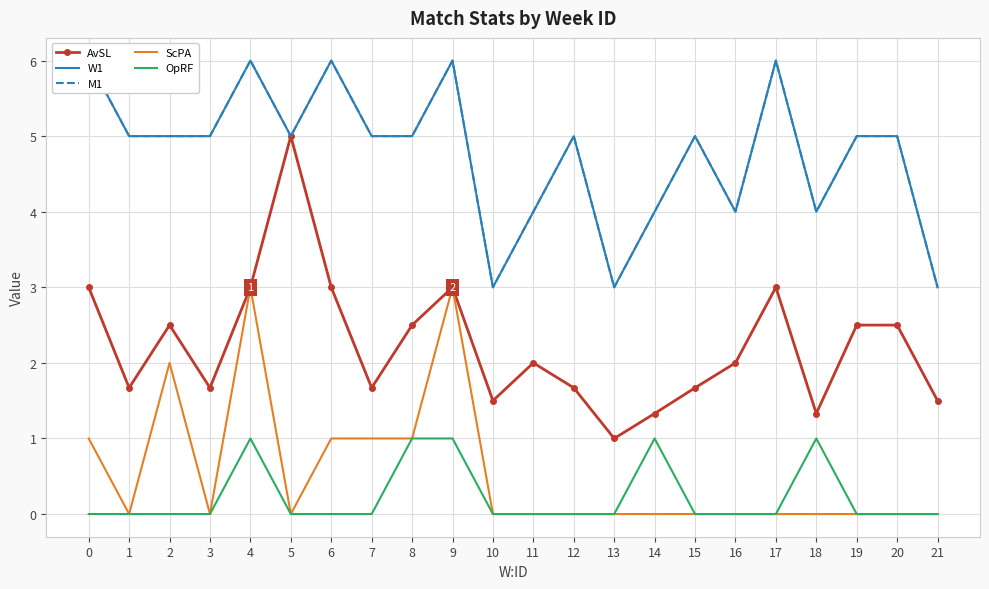

The W1 series shows 2.8 at 12. True or false?

False